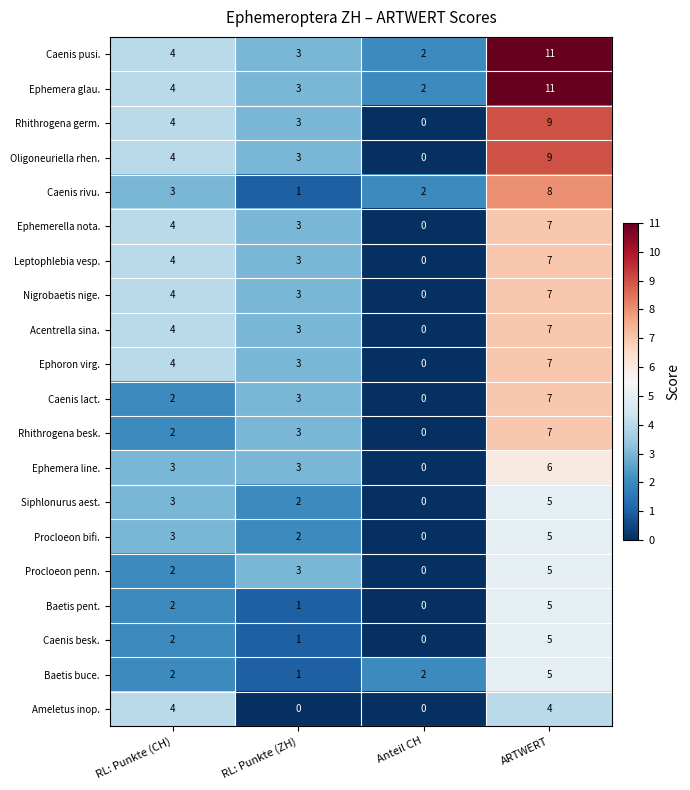

What is the difference between the Leptophlebia vesp. values at Anteil CH and RL: Punkte (CH)?

4